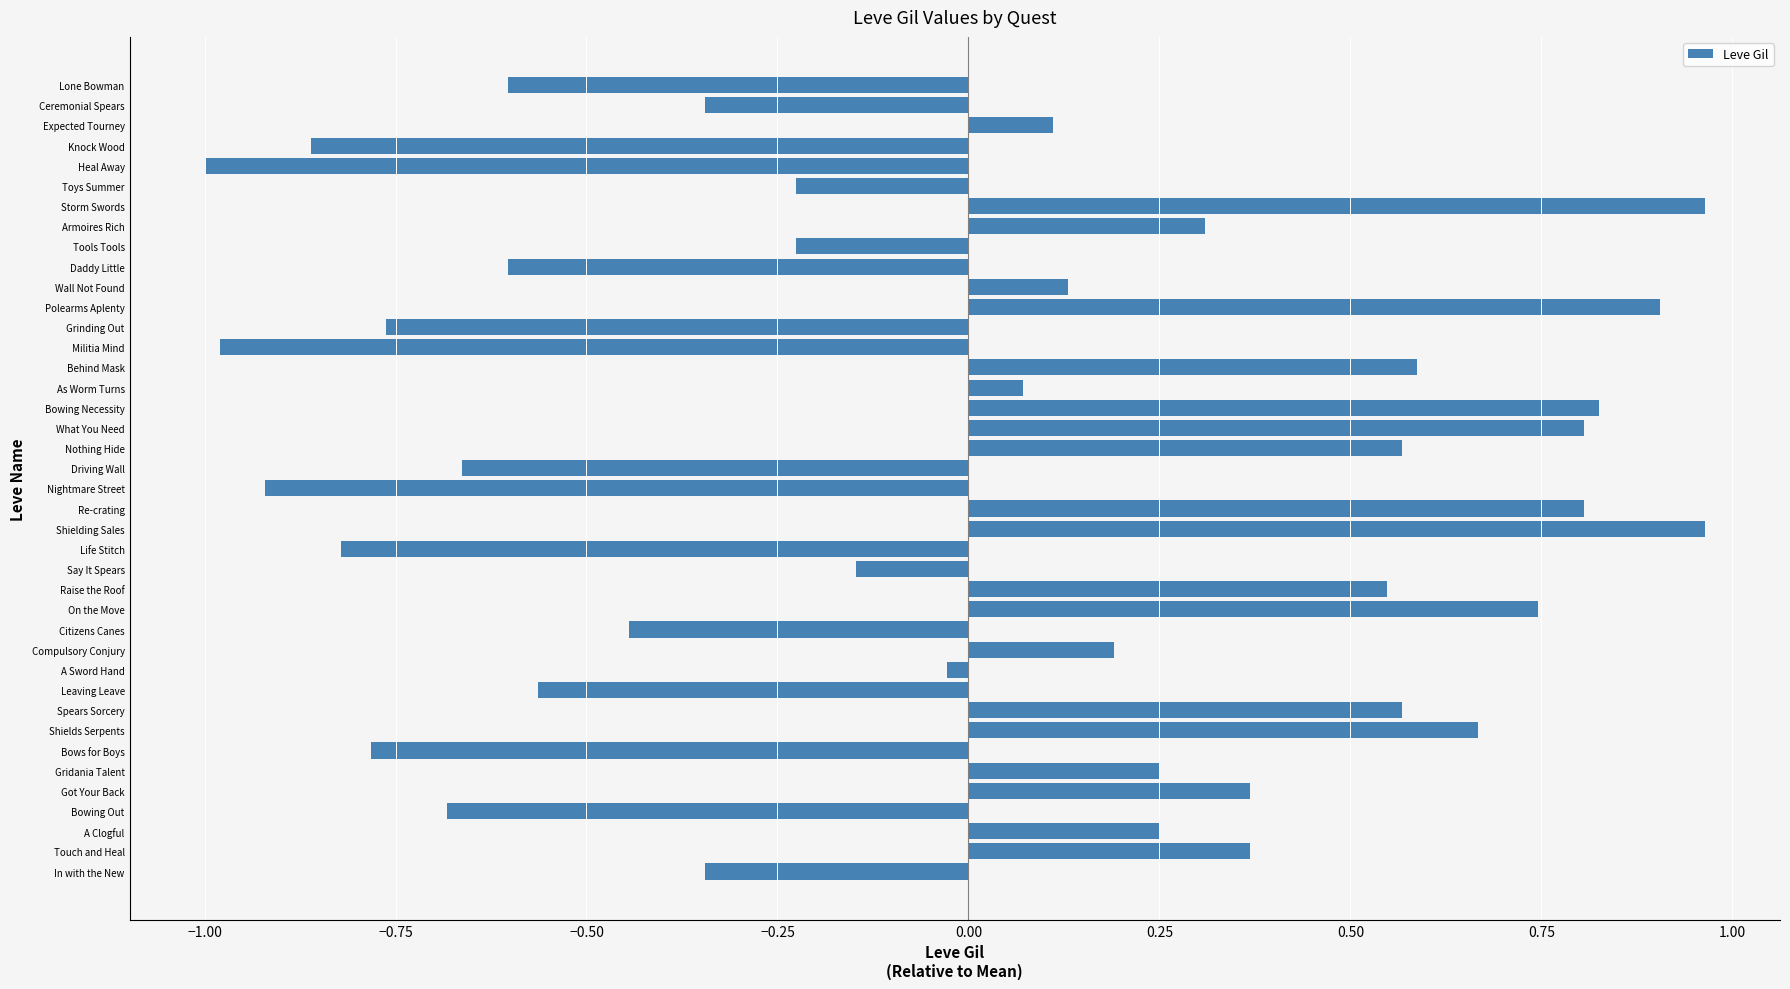

What is the smallest value displayed?

-1.0